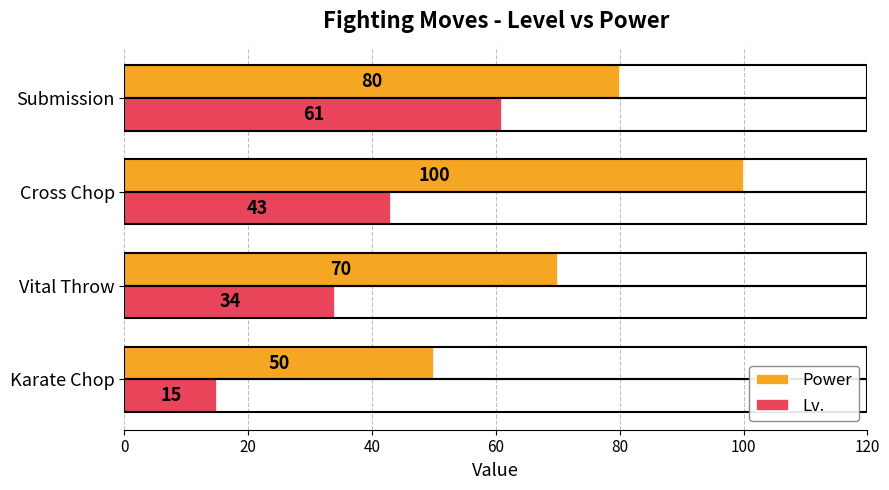

What is the lowest value of the Lv. series?

15